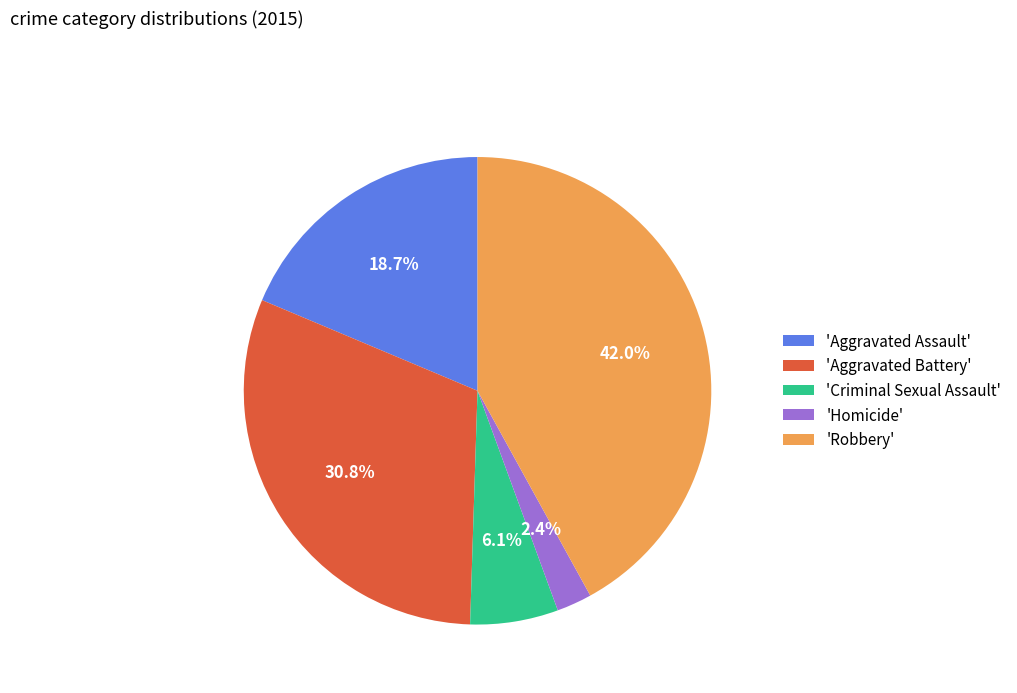

Is there a majority slice in this chart?

No